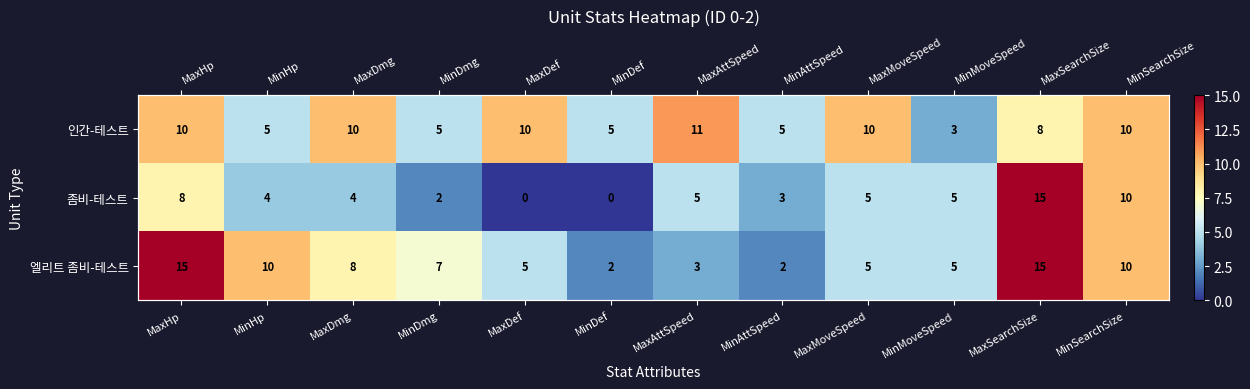

What is the difference between the highest and lowest values at MaxDef?

10